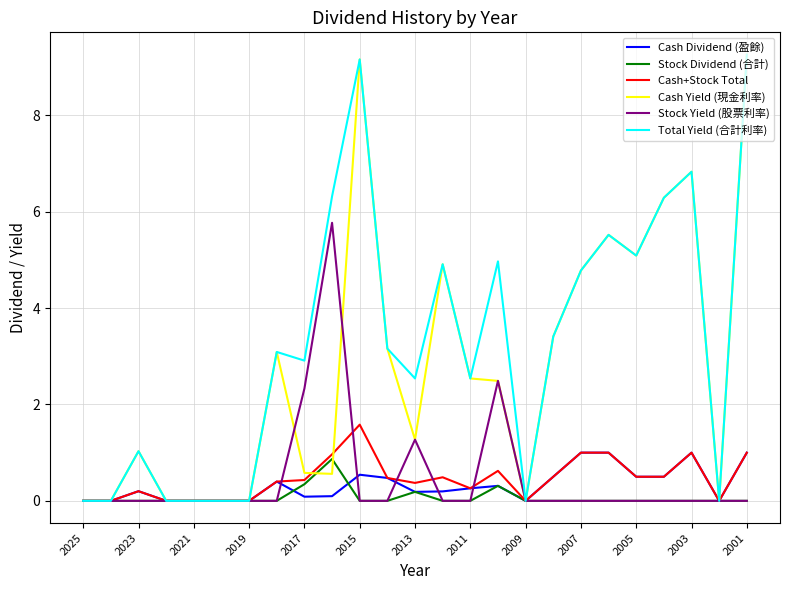

What is the maximum value shown in the chart?

9.3